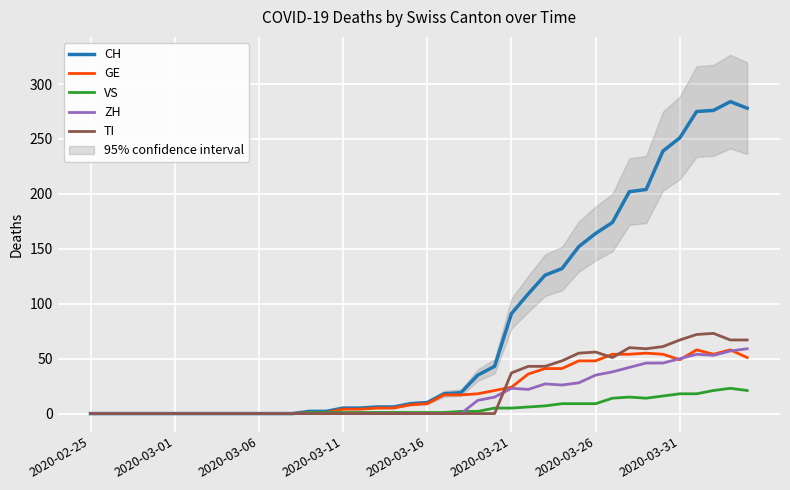

How many times do GE and ZH cross each other?

3